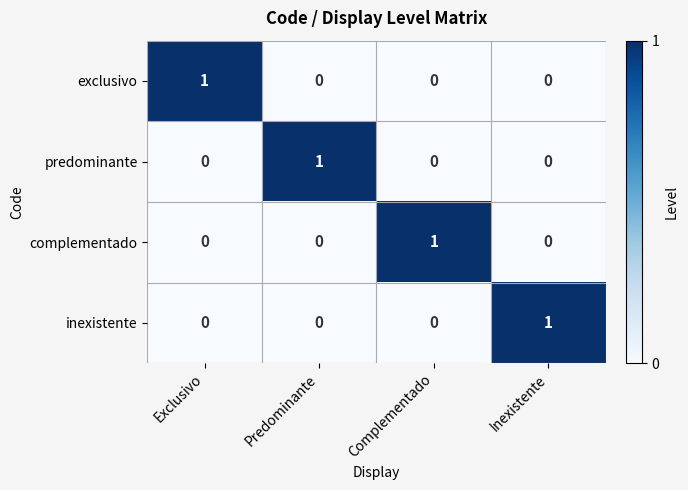

Which category has the highest value in the predominante series?

Predominante